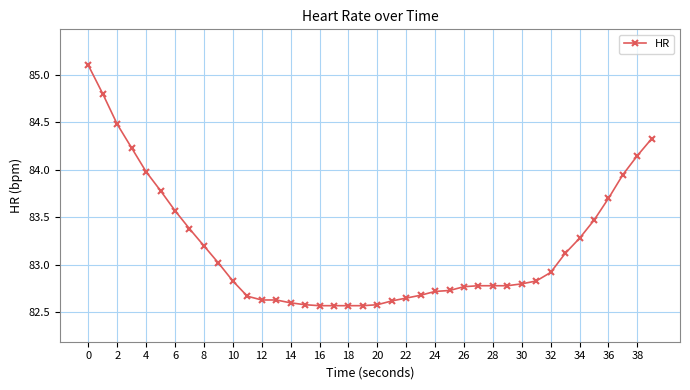

What is the greatest value displayed?

85.1